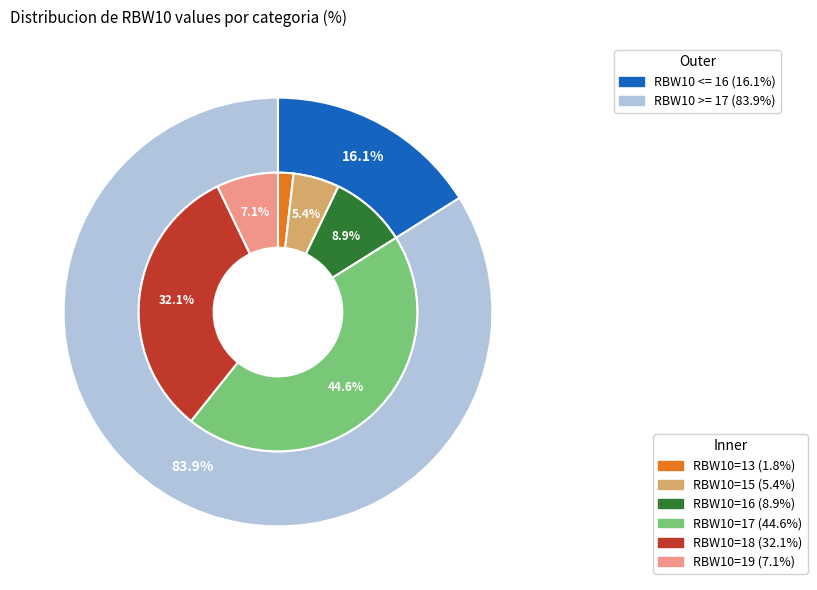

Rank the categories by value from lowest to highest.

13, 15, 19, 16, 18, 17